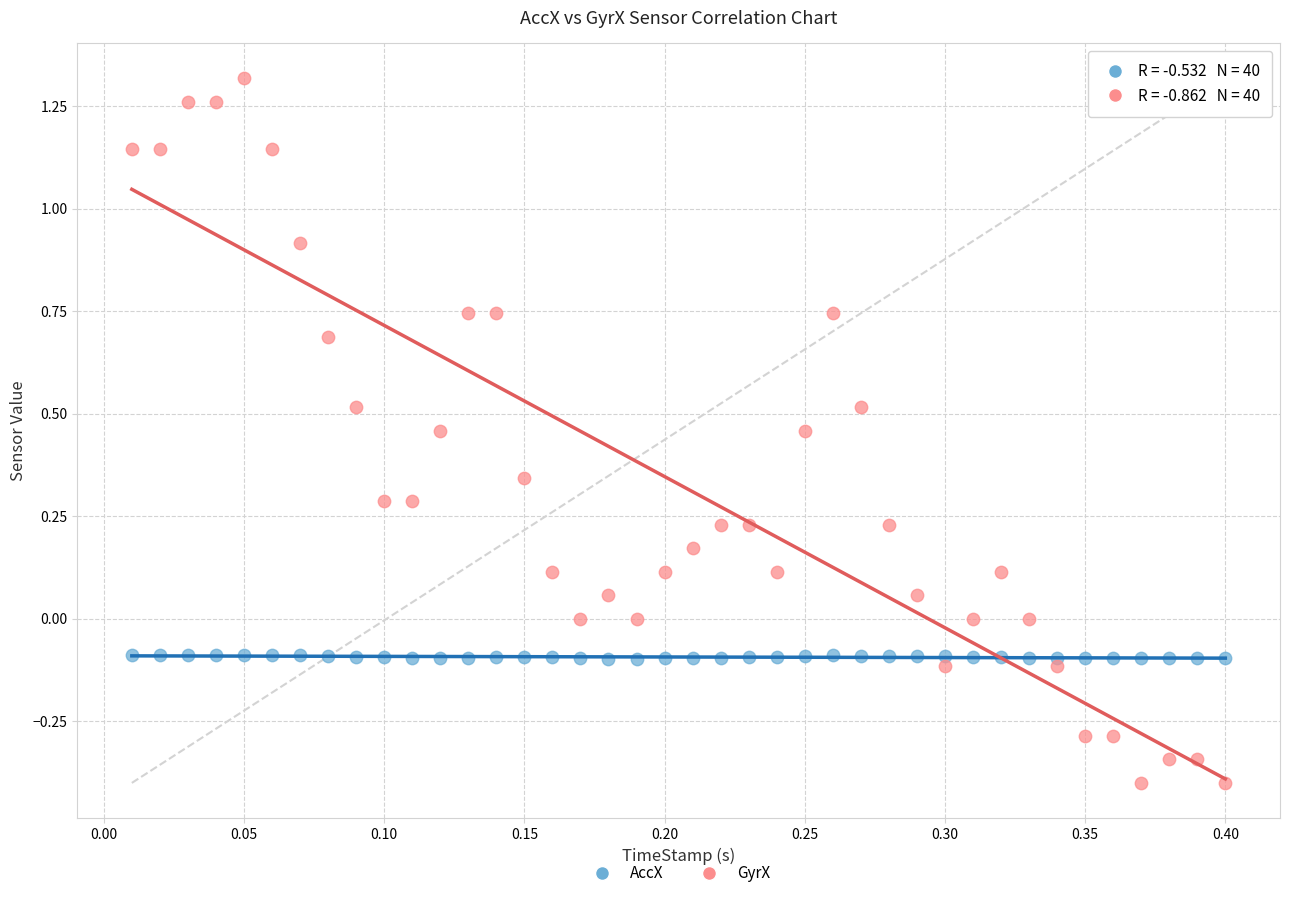

What is the X range (max minus min) for the scatter plot?

0.4